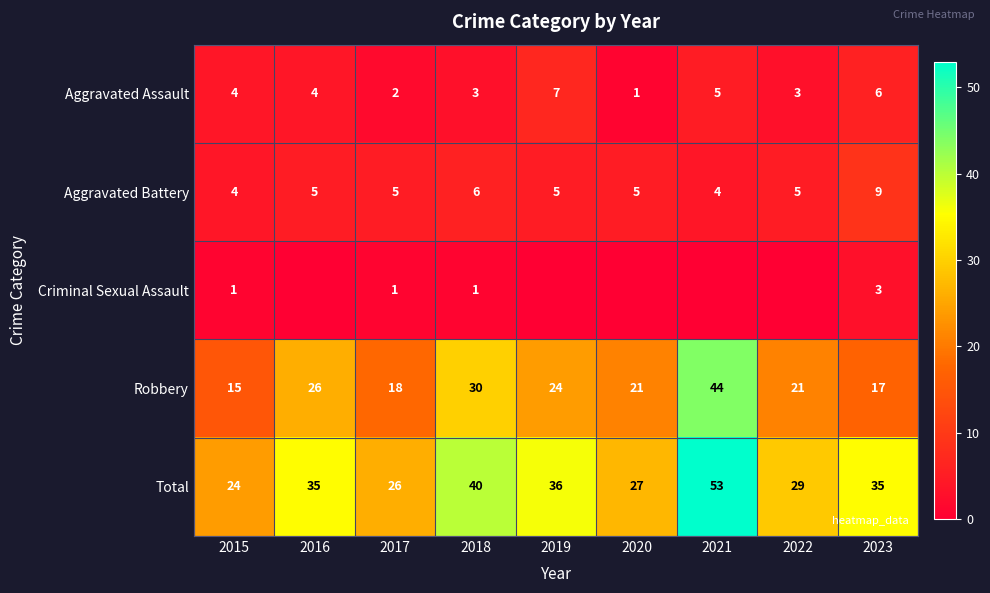

The Aggravated Assault series shows 5 at 2022. True or false?

False